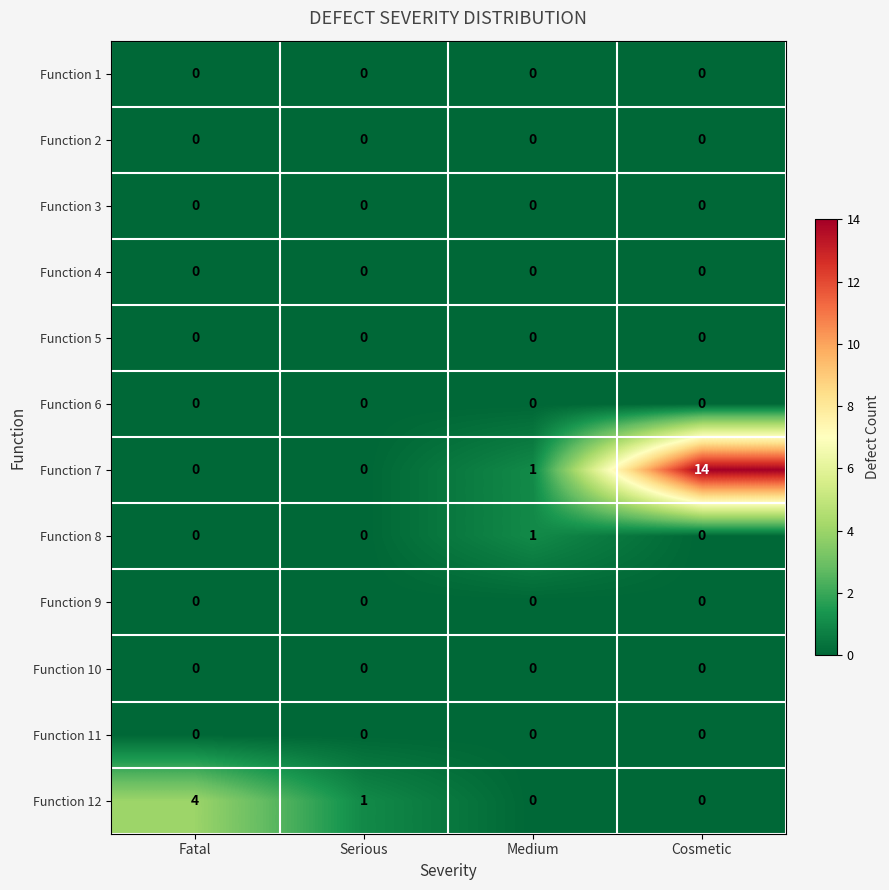

The Function 4 series shows 0 at Serious. True or false?

True